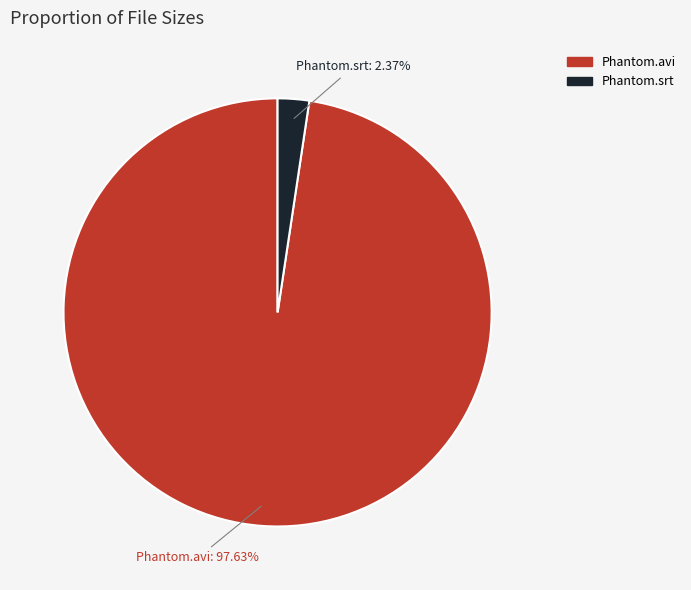

How many slices are in this pie chart?

2